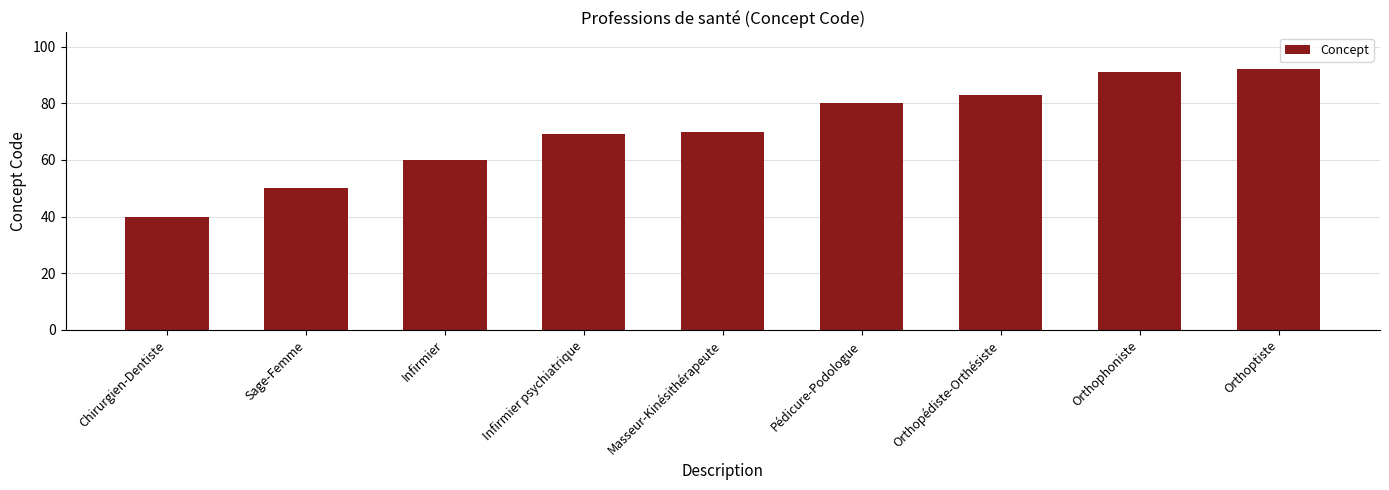

What is the change in value from Infirmier to Orthophoniste?

+31